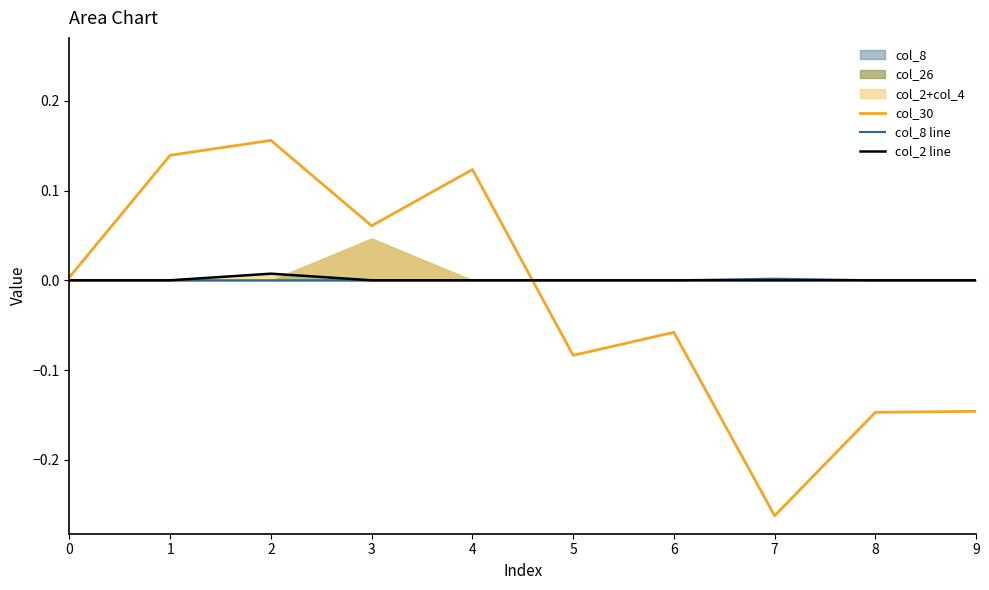

At which category is the sum across all series the highest?

2